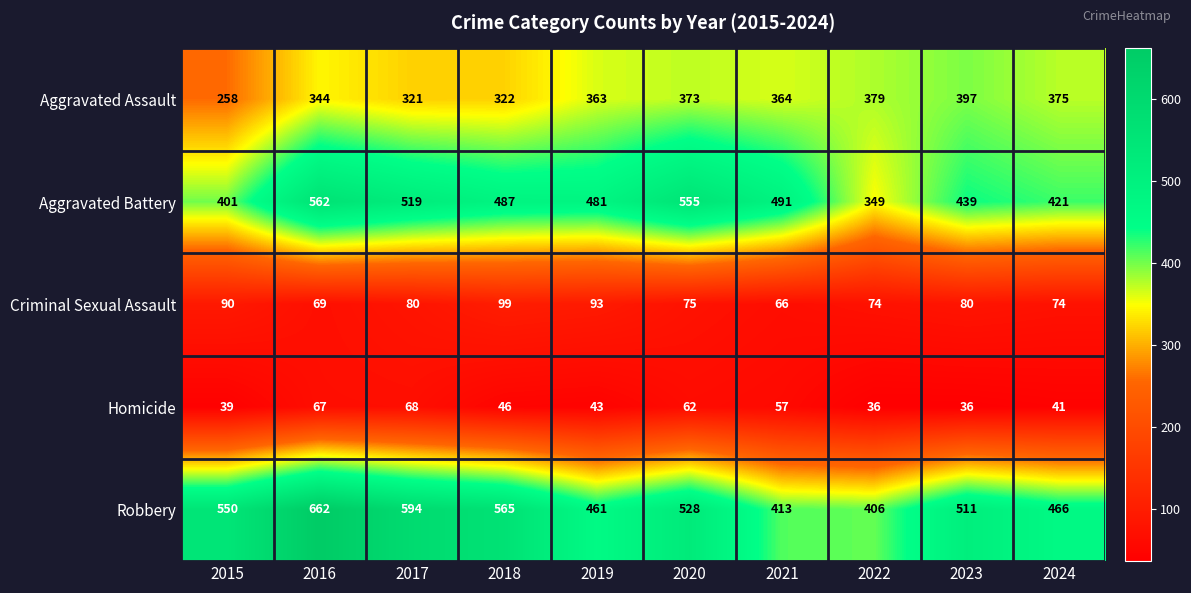

What is the sum of the Aggravated Battery values at 2020 and 2021?

1046